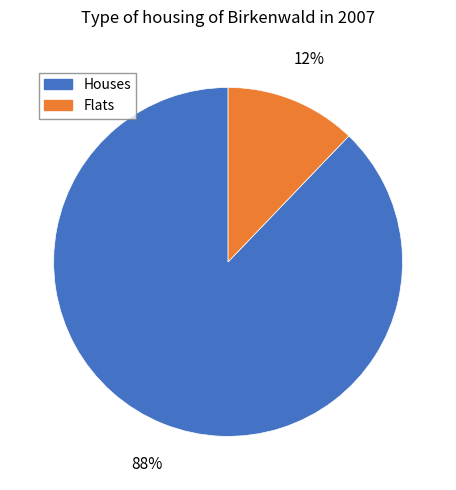

To the nearest percent, what is the difference between the largest and smallest slice percentages?

76%